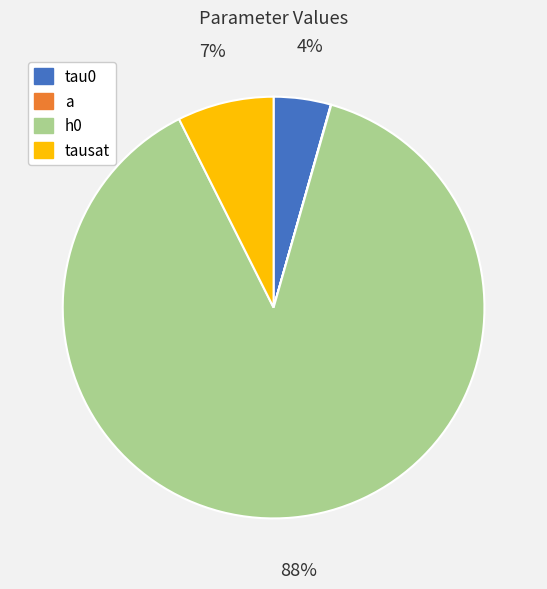

Count the number of slices in the pie.

4